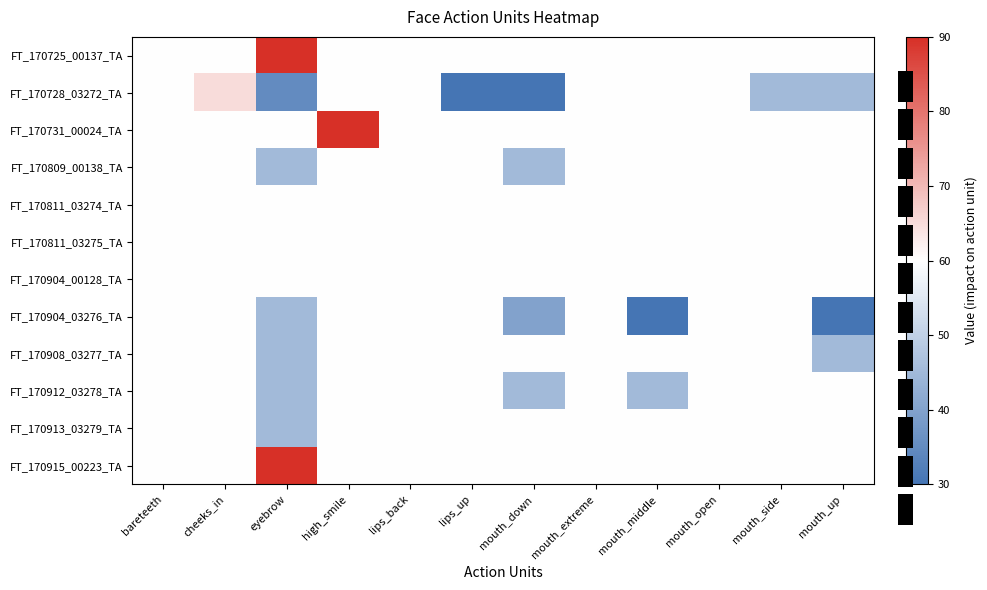

Is the value of FT_170809_00138_TA at mouth_down greater than the value of FT_170908_03277_TA at mouth_up?

No